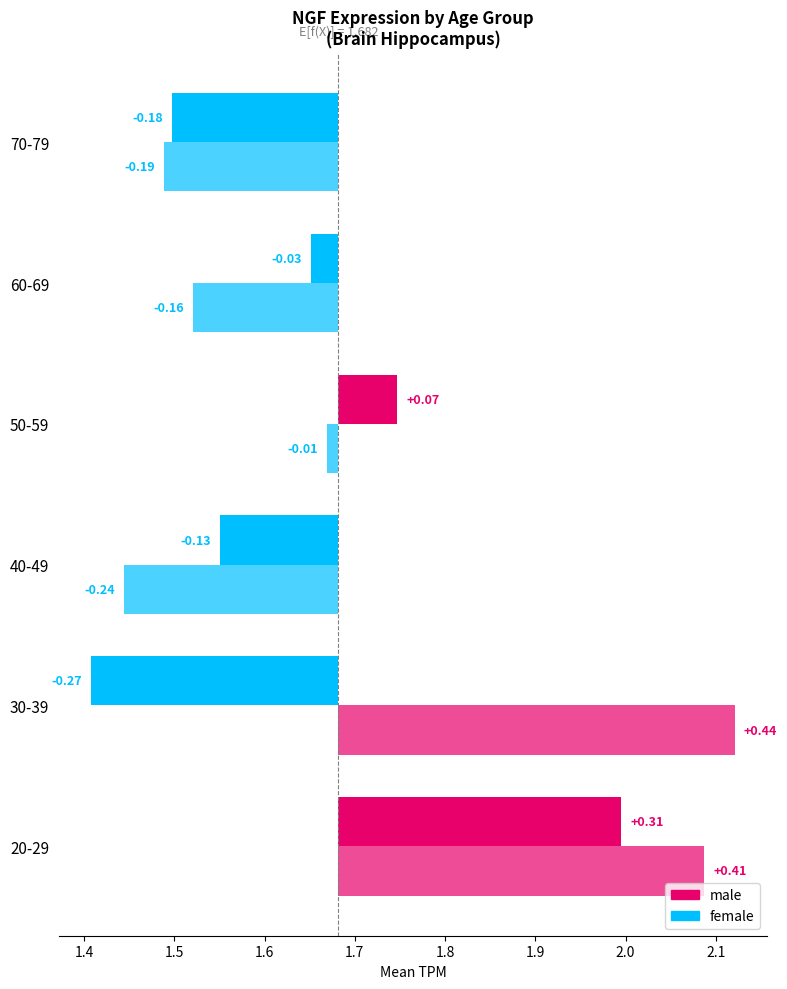

What is the label of the 1st bar from the right?

70-79